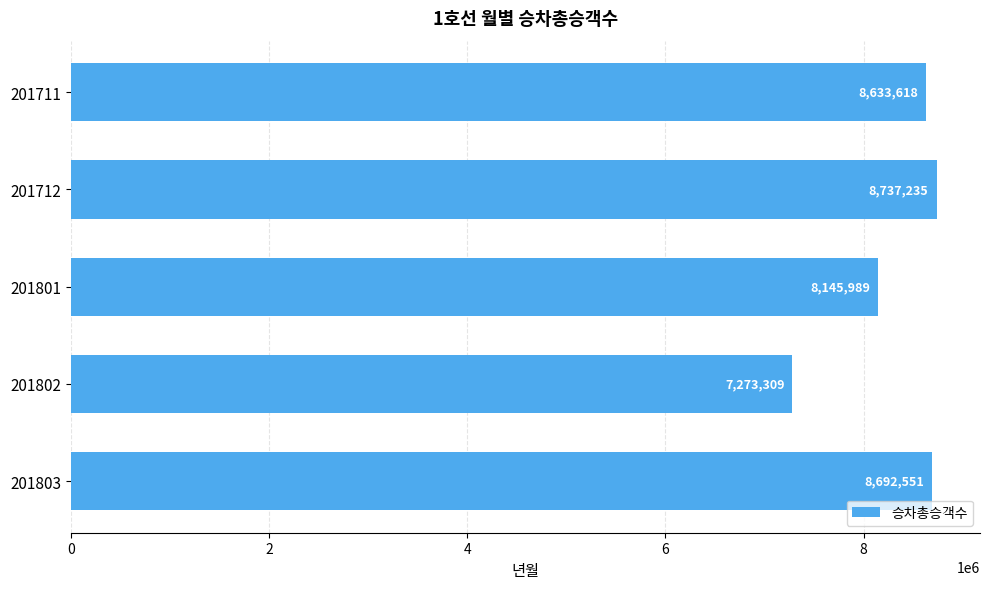

Reading top to bottom, transcribe all the data shown in this chart.

201711=8633618	201712=8737235	201801=8145989	201802=7273309	201803=8692551